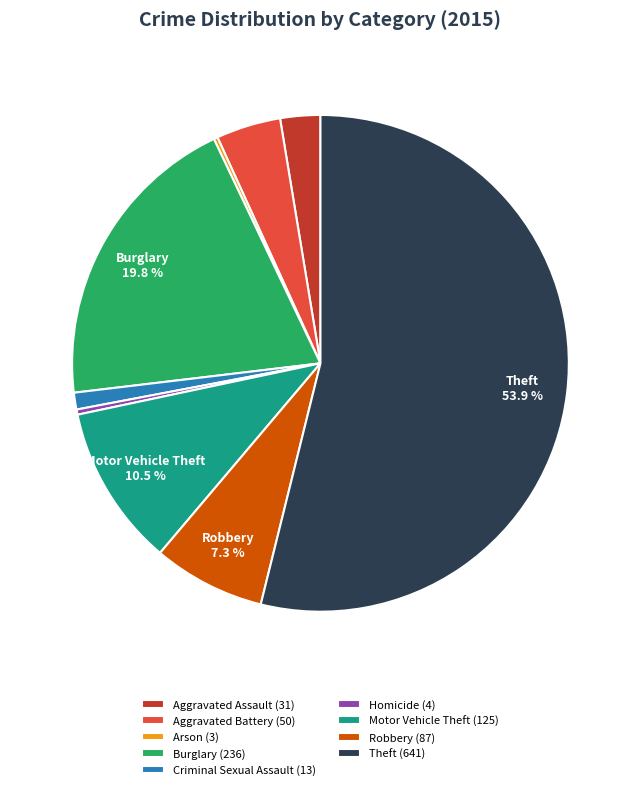

Between Burglary (236) and Aggravated Assault (31), which is larger?

Burglary (236)